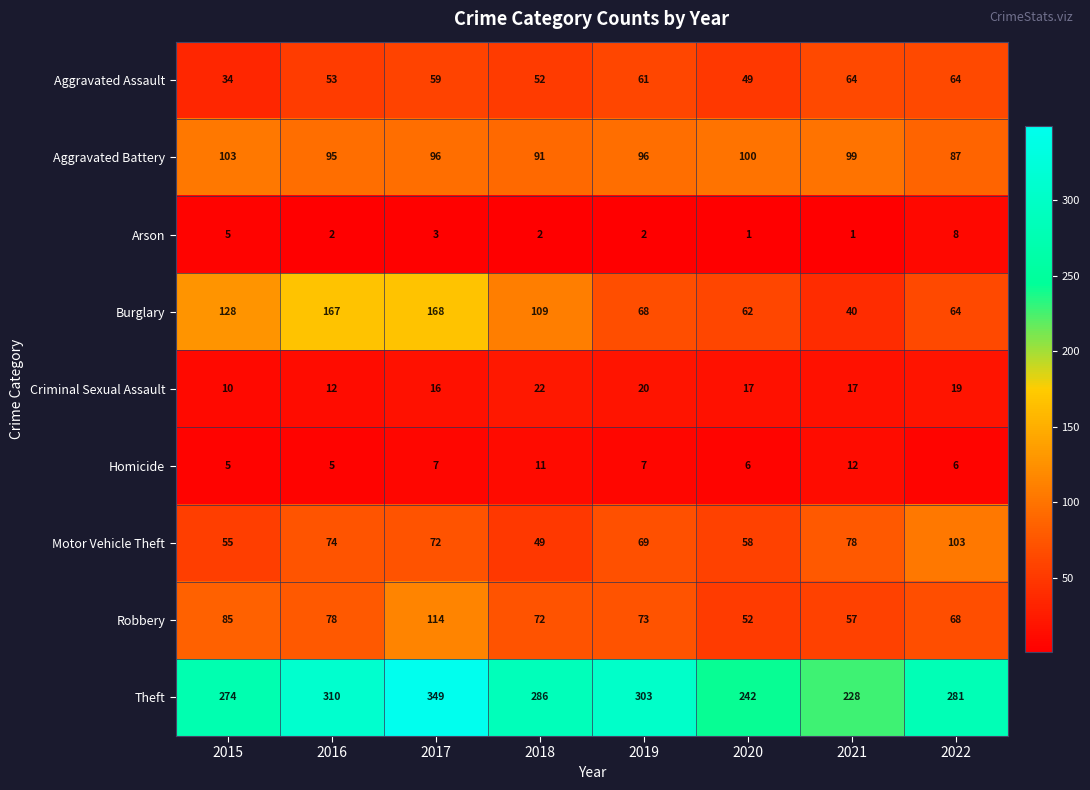

What is the average value of the Criminal Sexual Assault series?

17